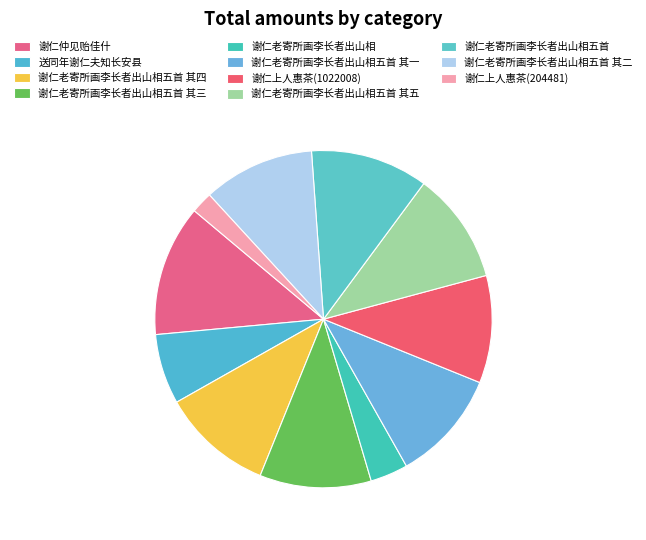

The 谢仁老寄所画李长者出山相五首 其二 slice represents 11% of the pie. True or false?

True